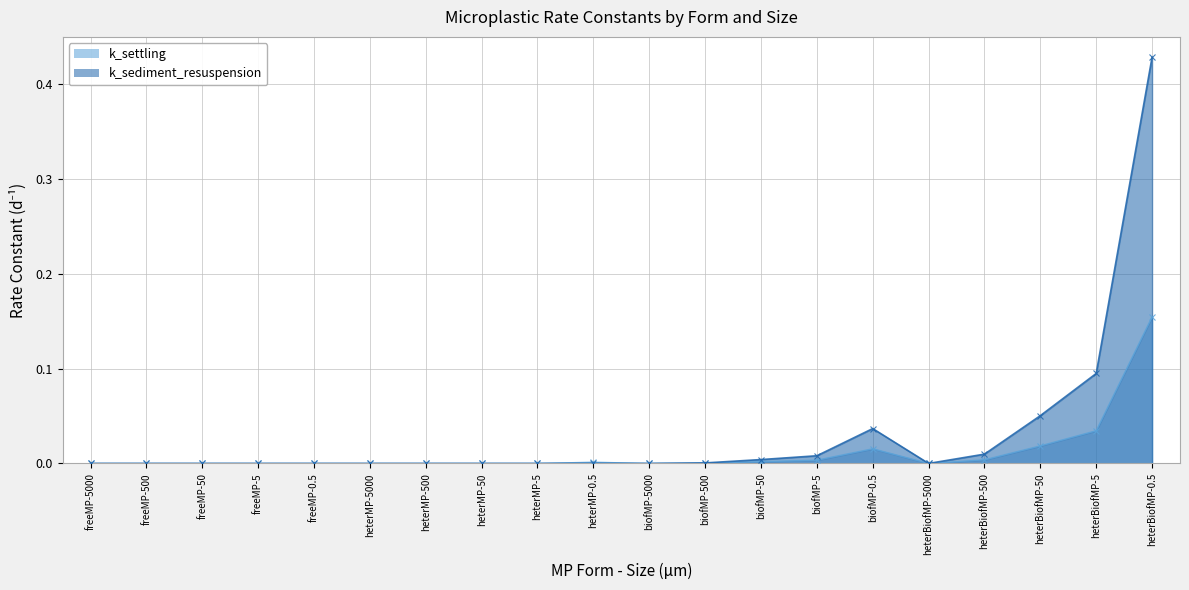

List the series in order of their overall mean, highest first.

k_sediment_resuspension, k_settling